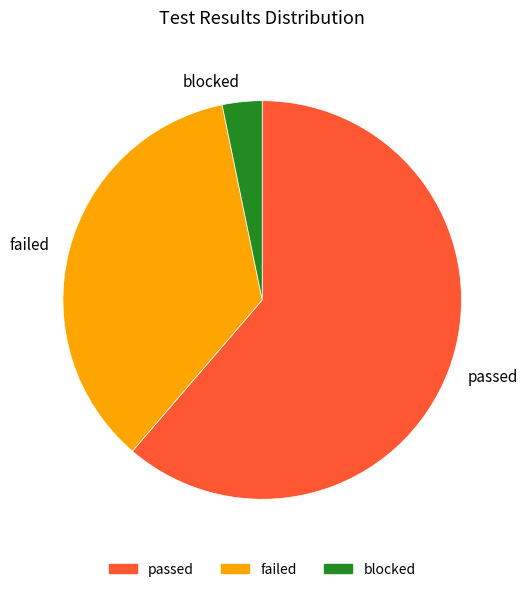

Which has a higher value, failed or passed?

passed